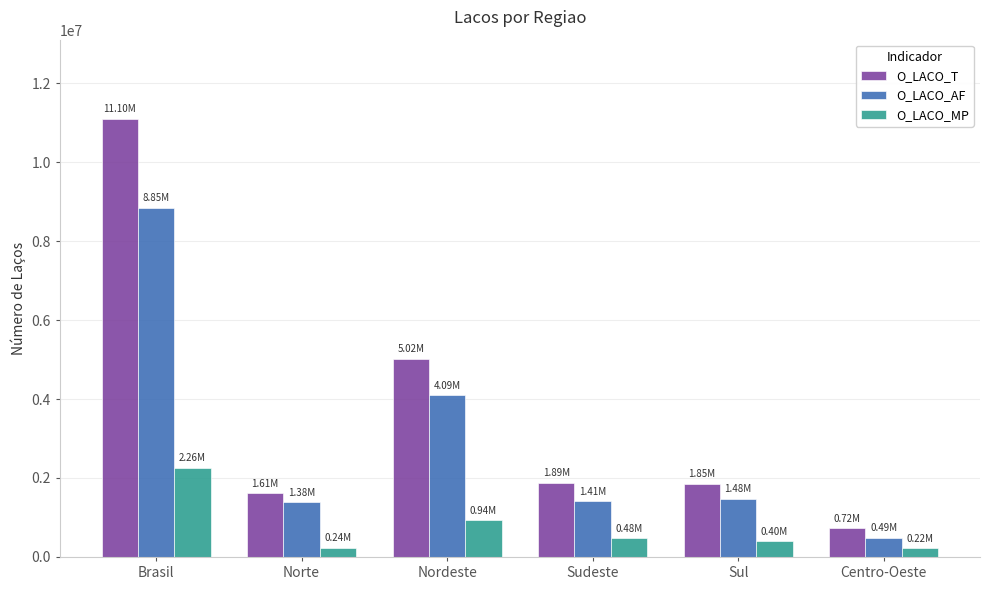

What is the average value of the O_LACO_AF series?

2949545